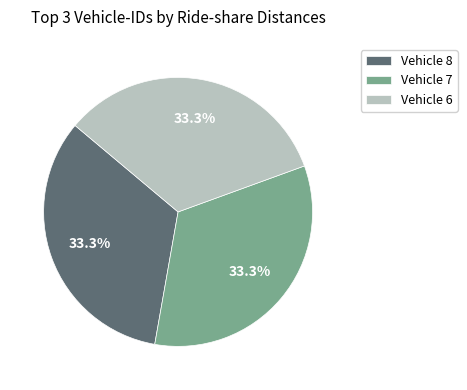

What is the ratio of the value at Vehicle 6 to the value at Vehicle 7?

1.0